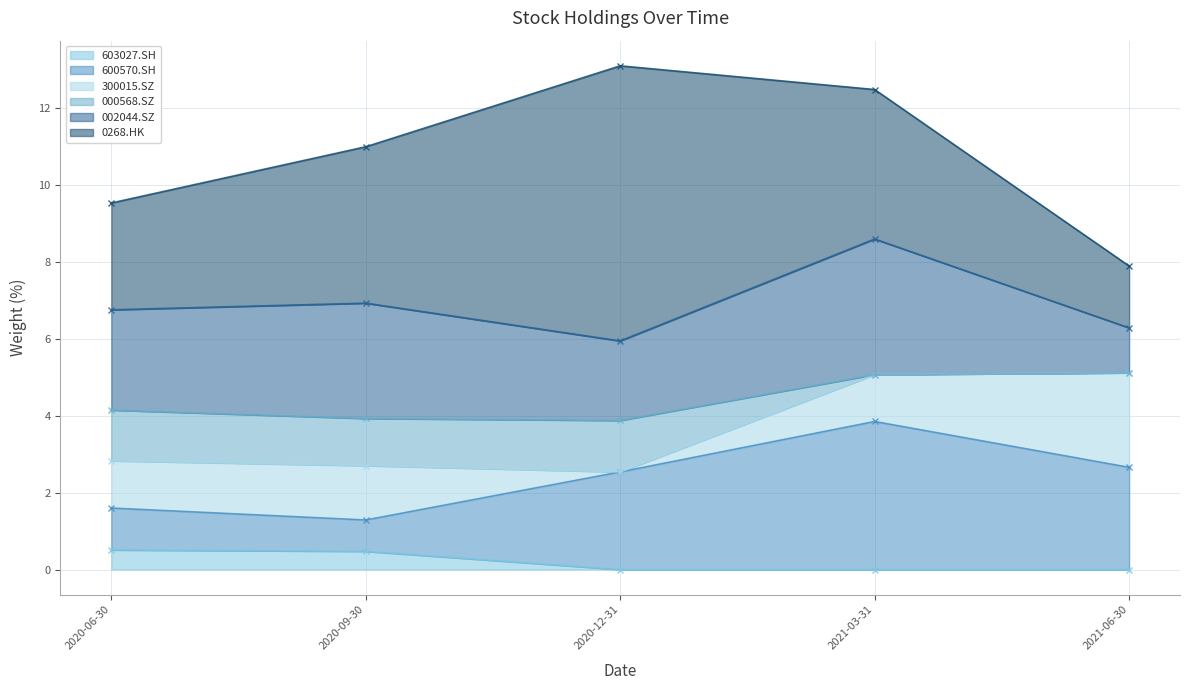

True or false: 000568.SZ has more than 2 points higher than both neighbors.

False